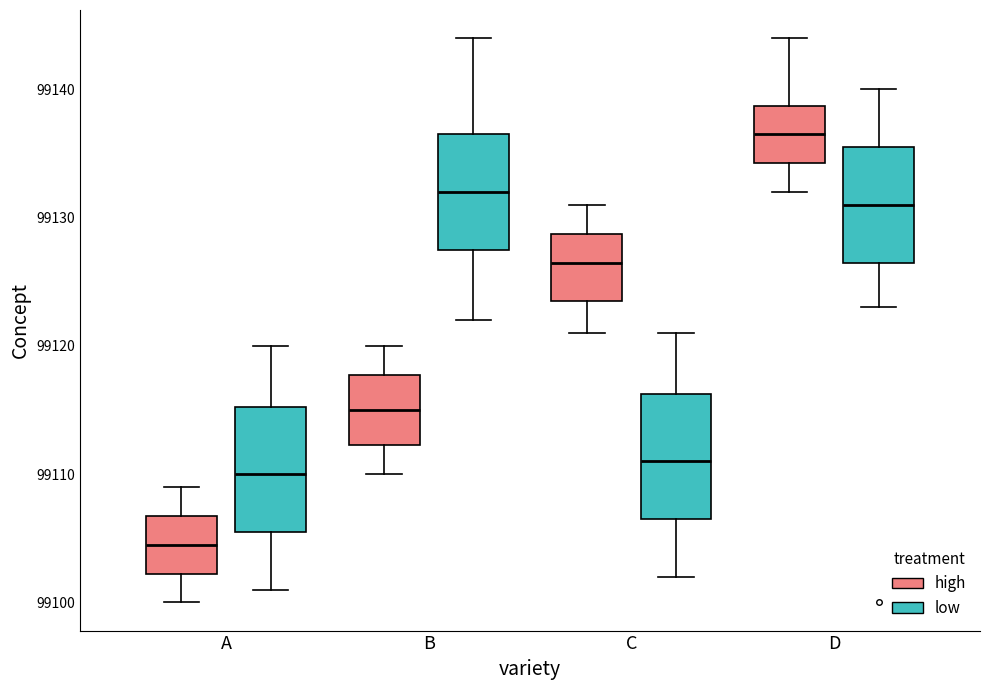

Which box's median line is the highest?

D (high)